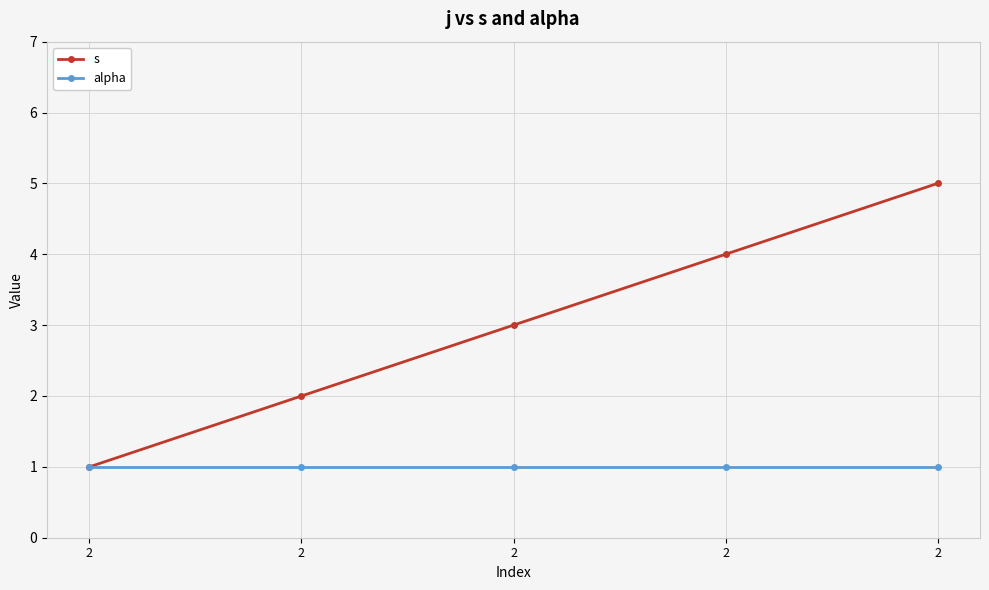

Is this an area chart (filled region under the line)?

No